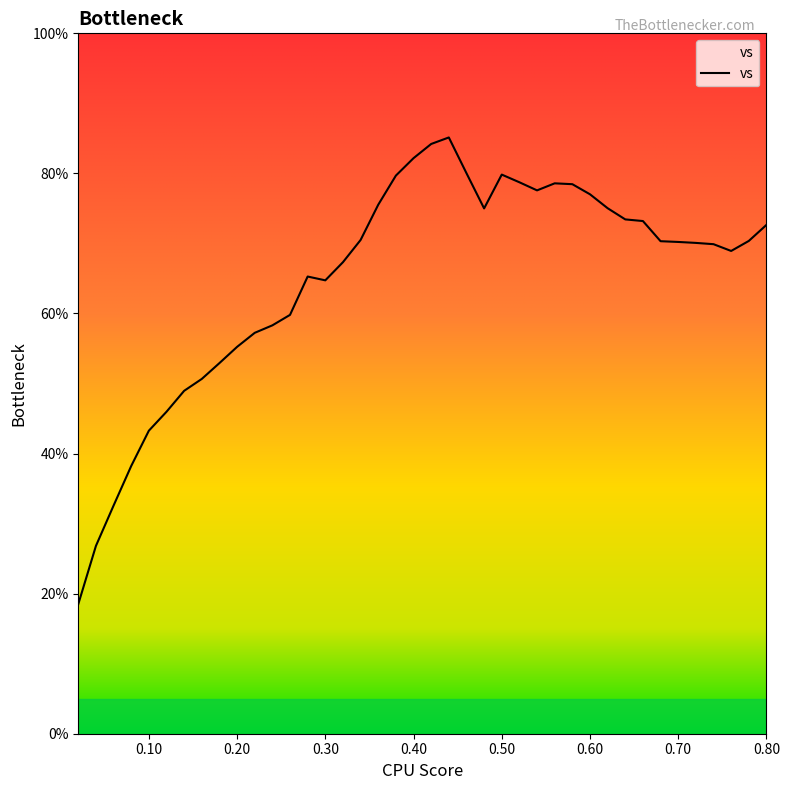

What is the difference between the second highest and second lowest values?

57.4